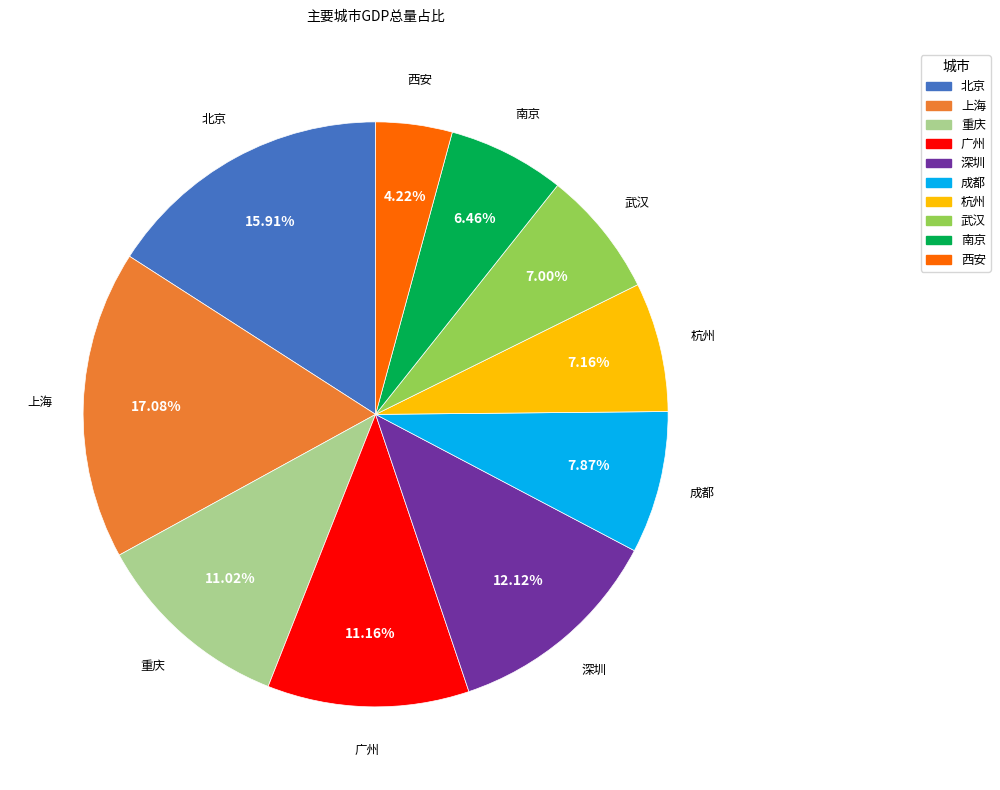

How many segments does this pie chart have?

10